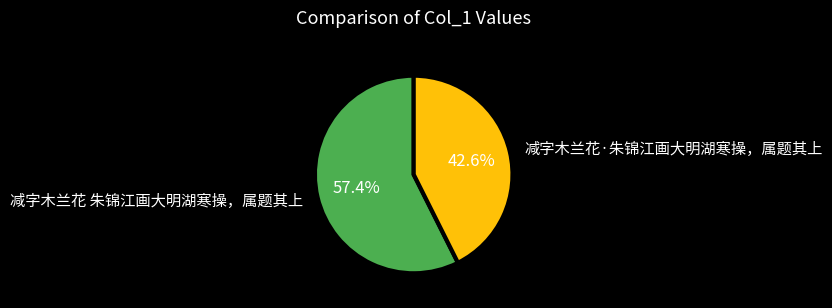

Does any single category account for the majority?

Yes